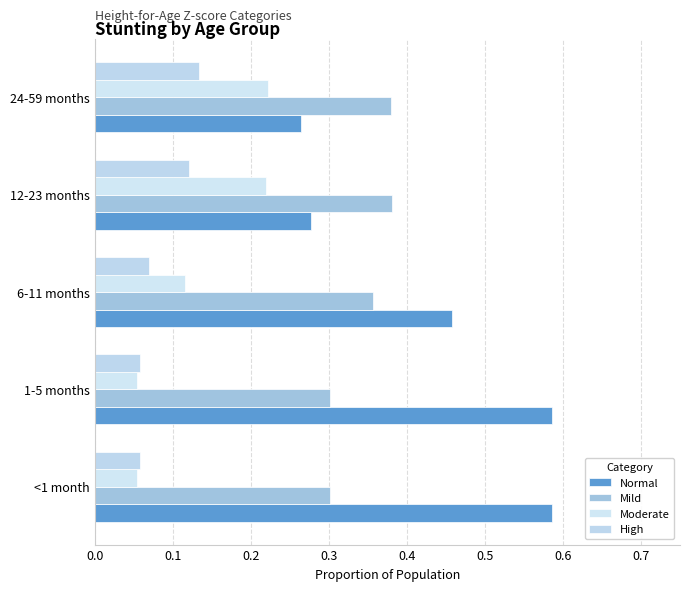

Where is Normal nearest to the value 0?

24-59 months